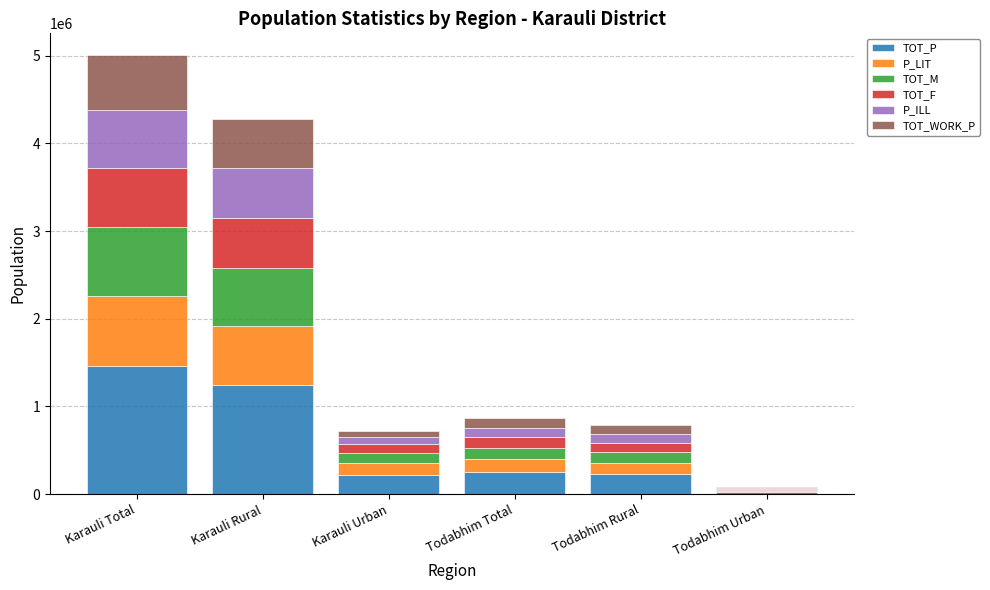

What is the sum of the TOT_P values at Todabhim Total and Karauli Total?

1709428